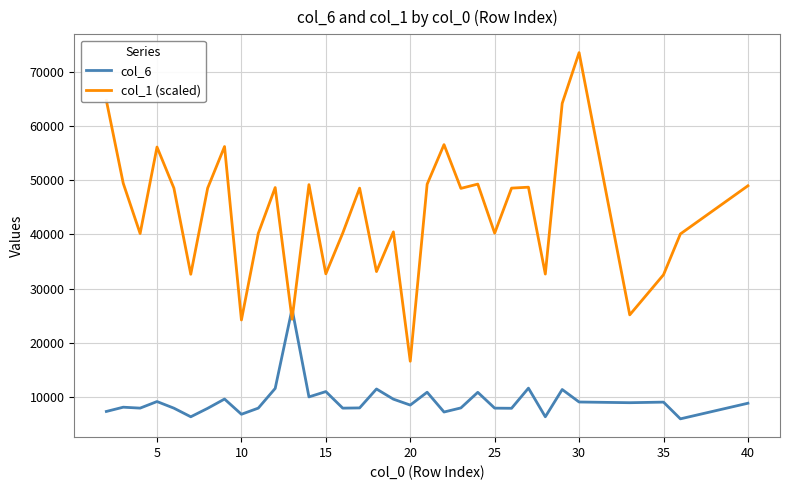

What is the average value of the col_6 series?

9335.4